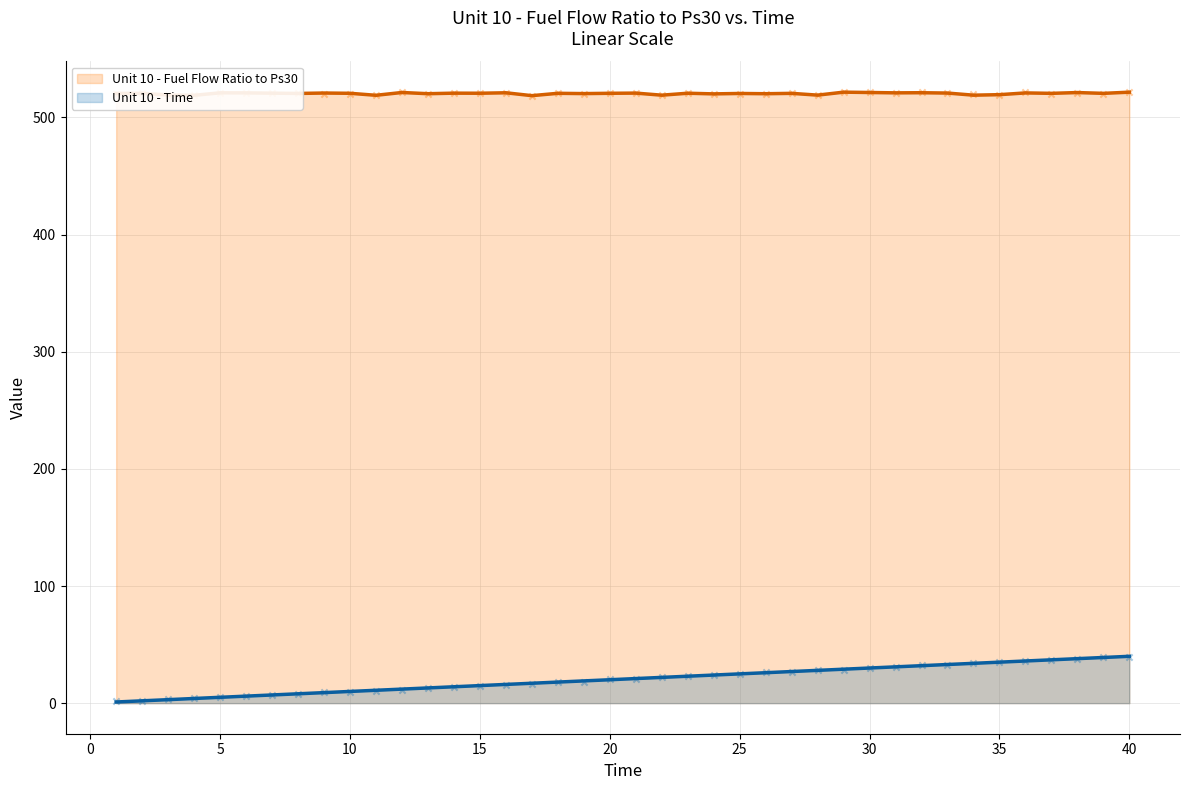

At which category is the sum across all series the highest?

40